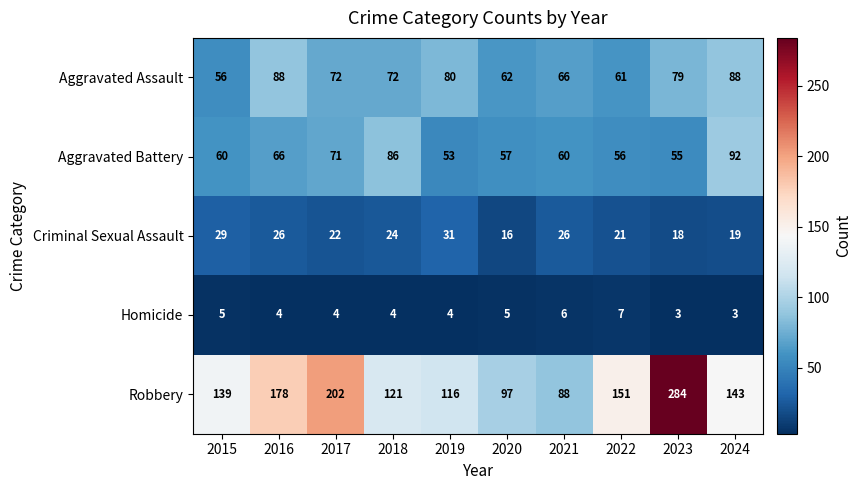

Which label corresponds to the largest value in the chart?

2023